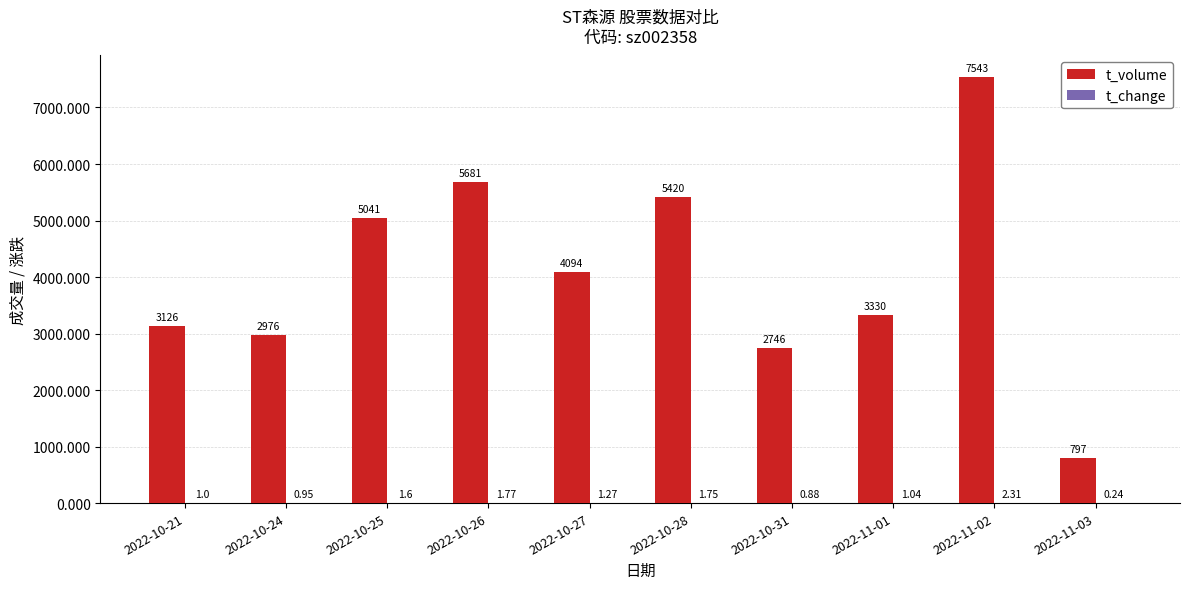

What is the sum of the t_volume values at 2022-11-02 and 2022-11-01?

10873.0